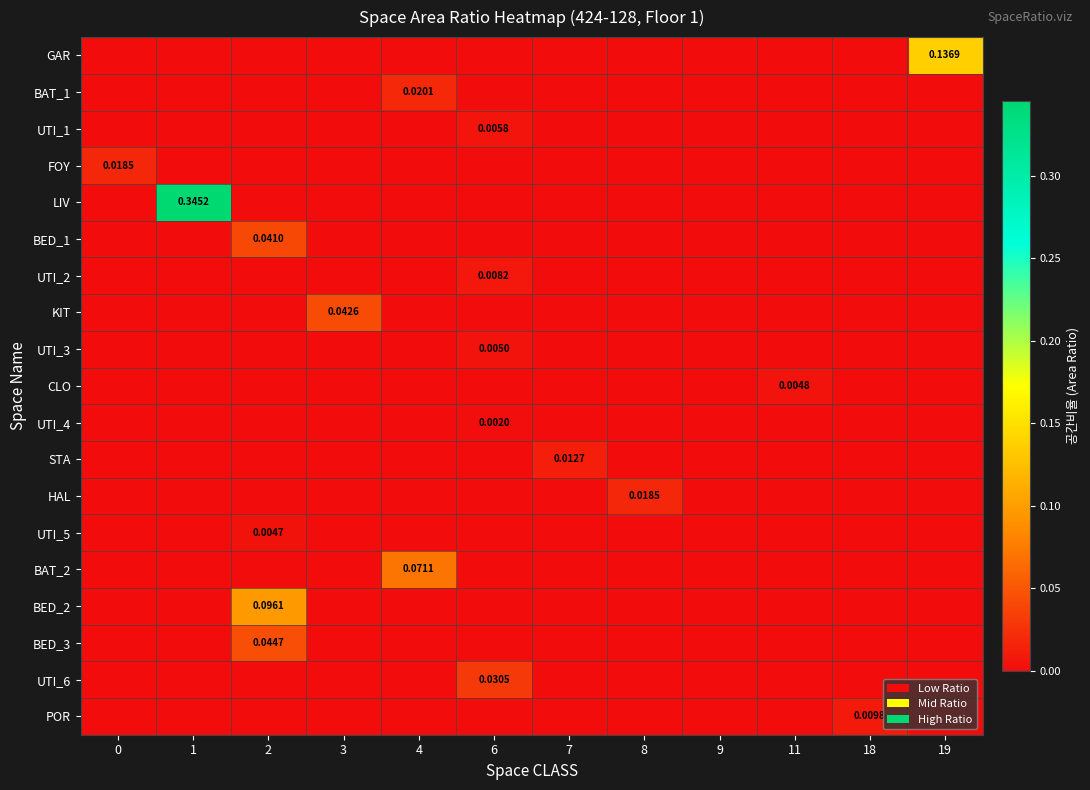

How many data points in BED_3 are above 0?

1